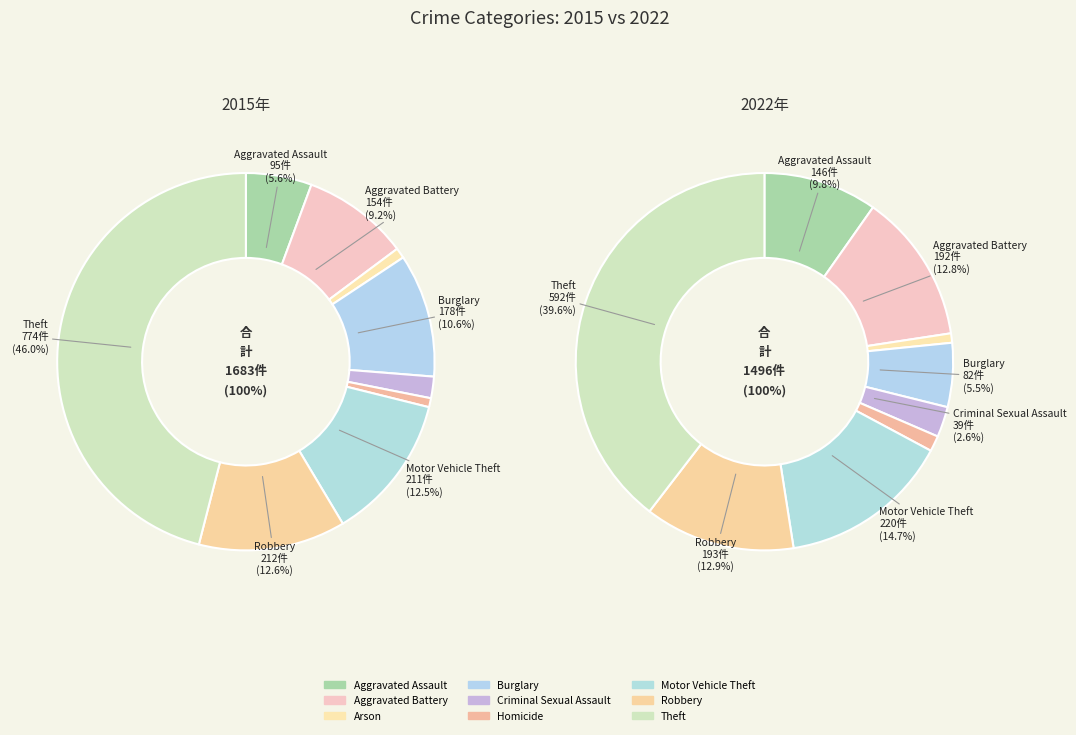

Which series has the widest spread of values?

2015